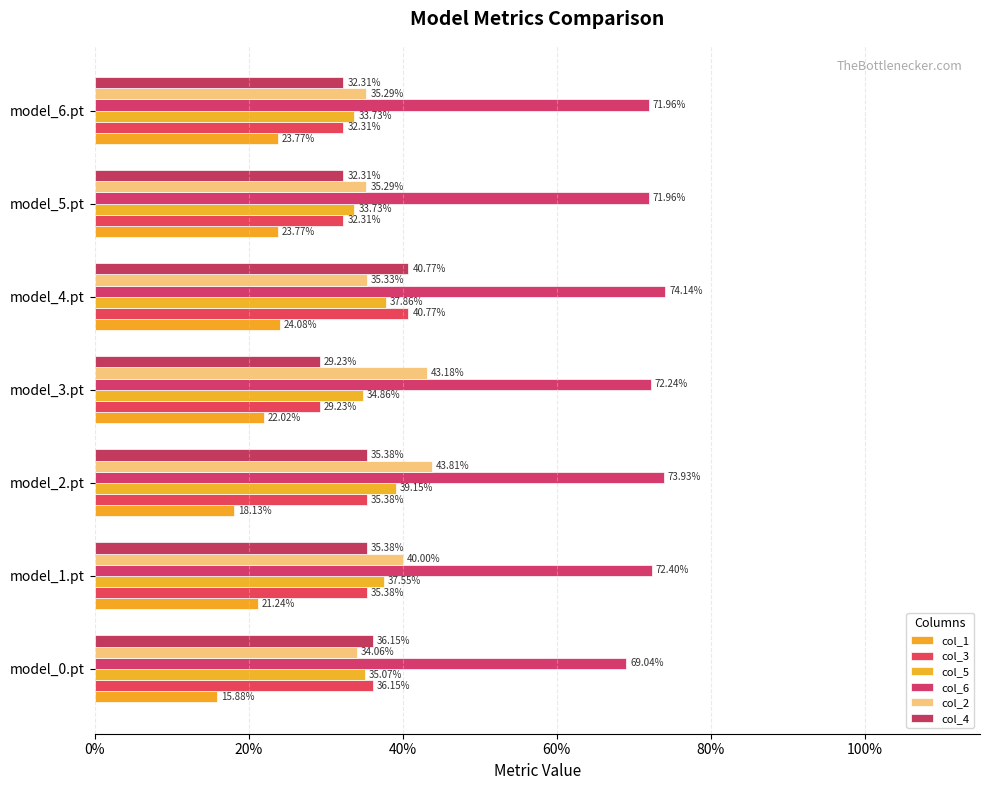

Does the chart contain any negative values?

No